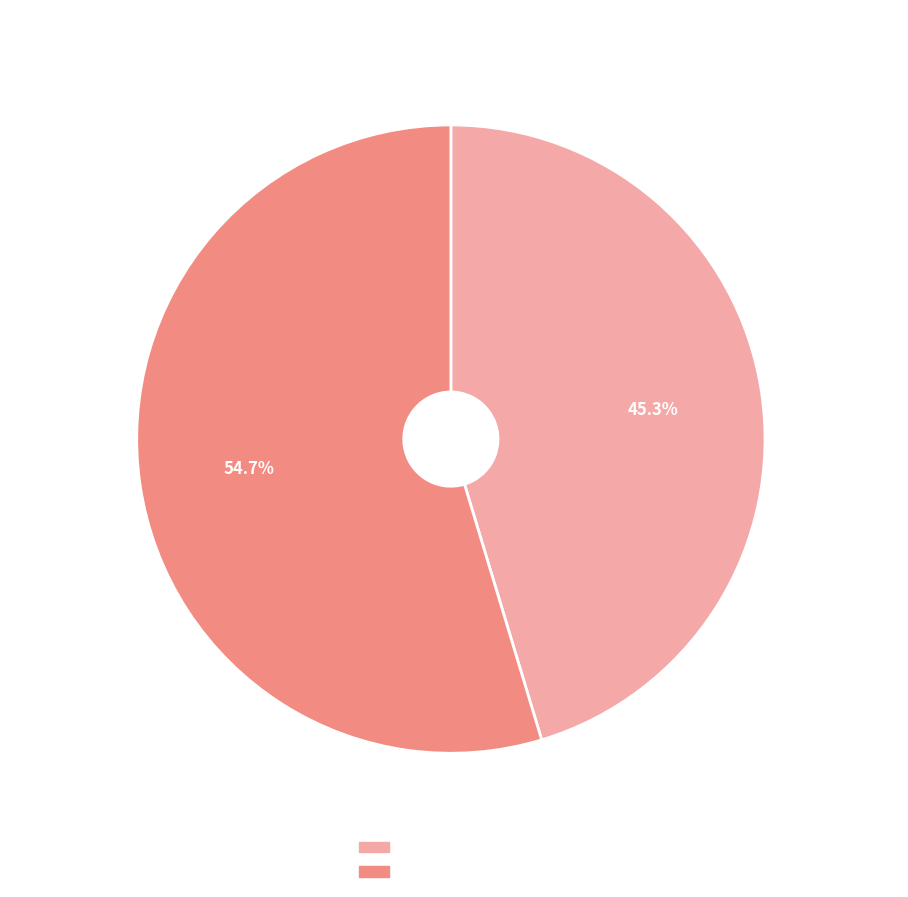

Which slice represents more than half of the pie?

2006 (Late)